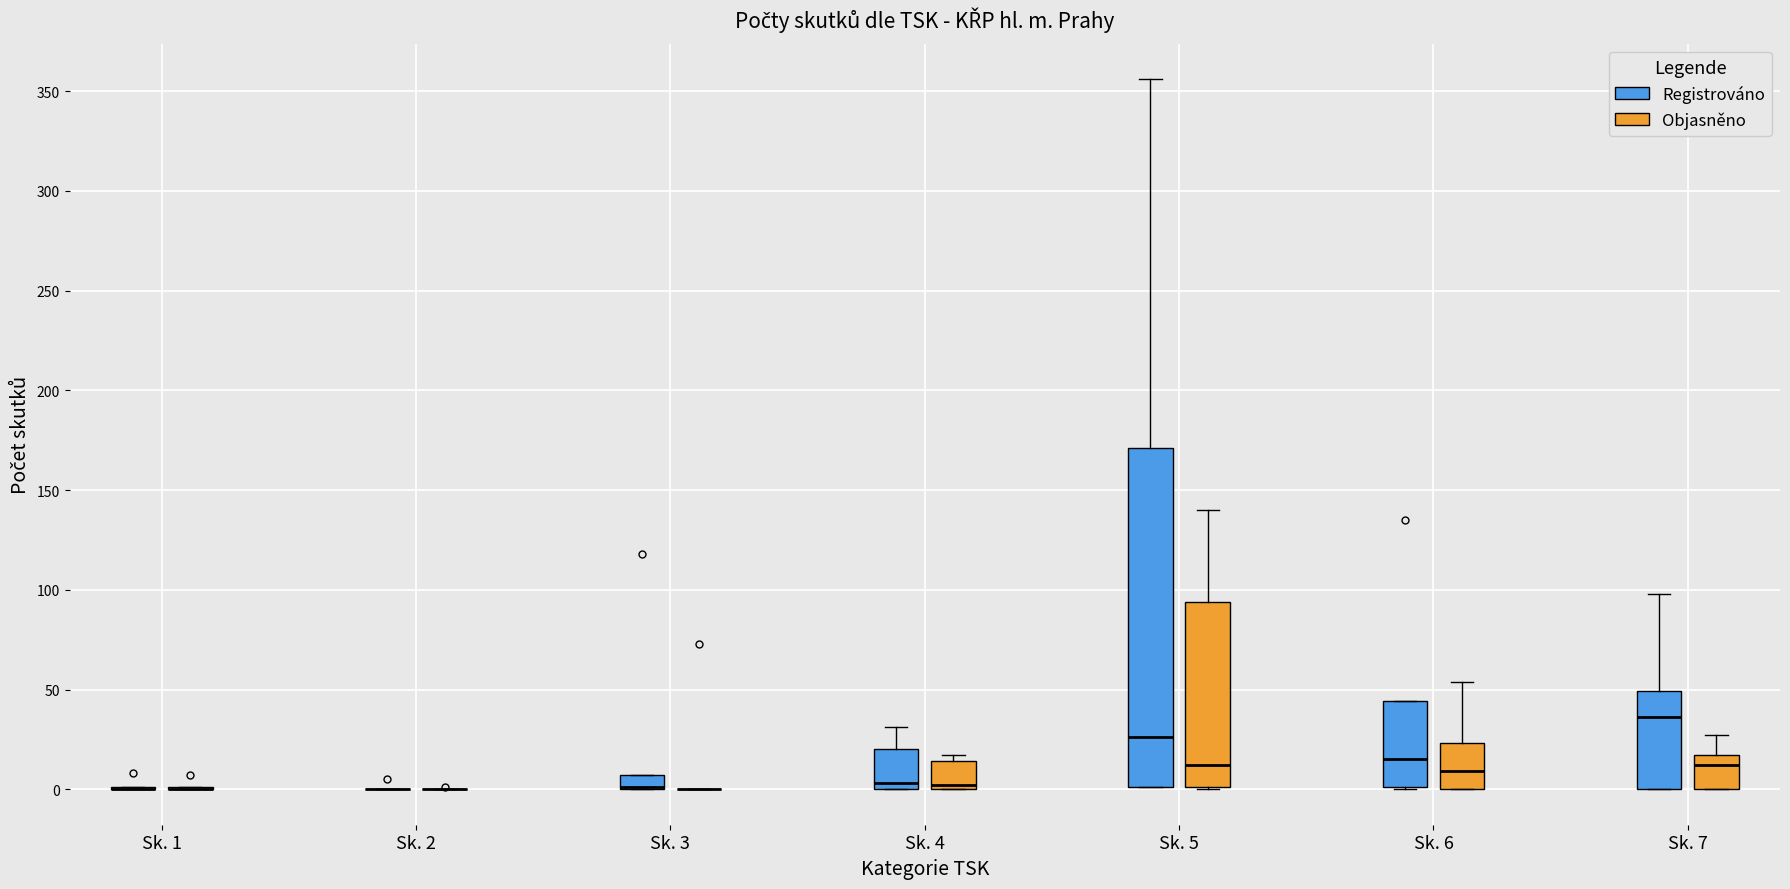

Which box is the tallest, from its lower edge to its upper edge?

Sk. 5 (Registrováno)